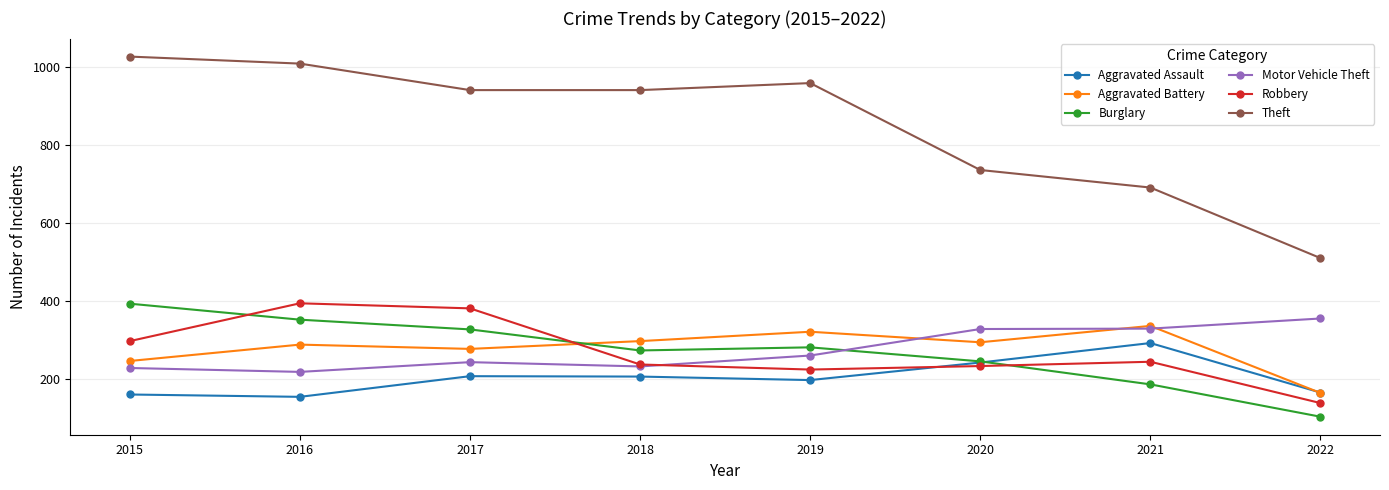

What is the maximum value shown in the chart?

1027